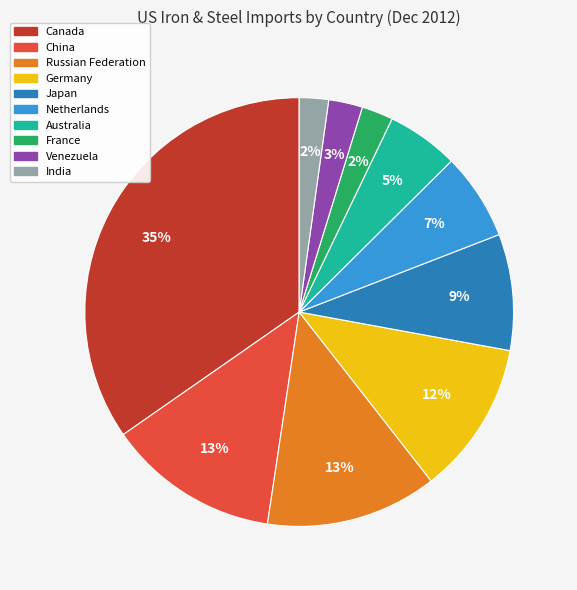

To the nearest percent, what is the average slice percentage?

10%